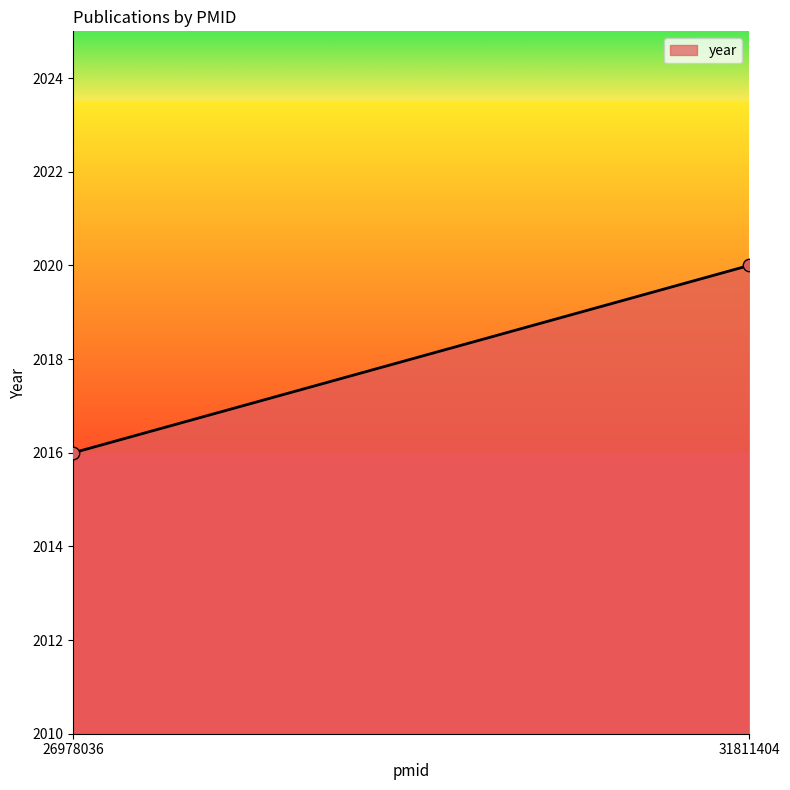

What is the range of Y values (max minus min)?

4